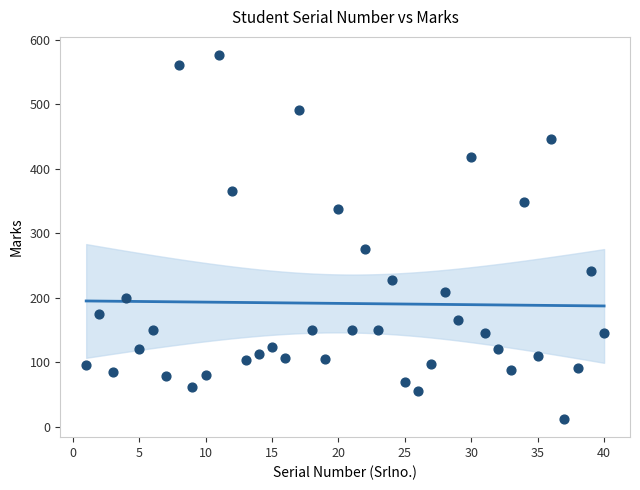

What Y value in the scatter plot is closest to 294?

275